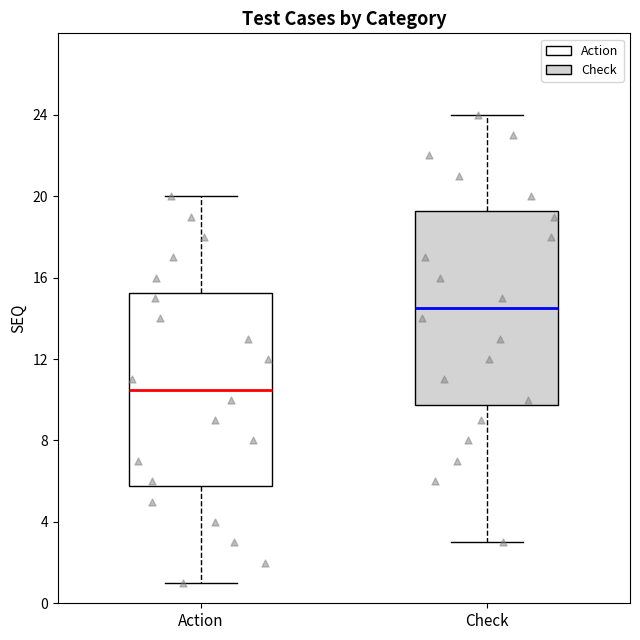

Which box's median line is the highest?

Check